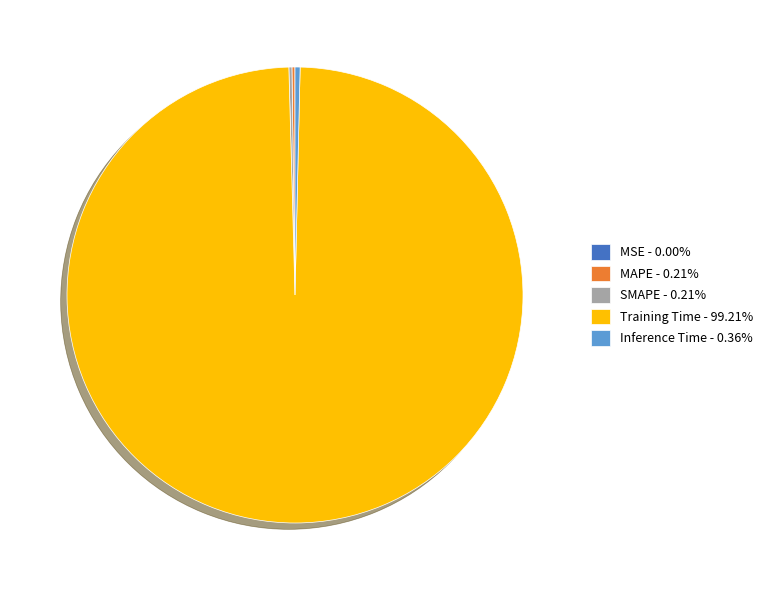

Is Training Time - 99.21% the majority of the pie?

Yes